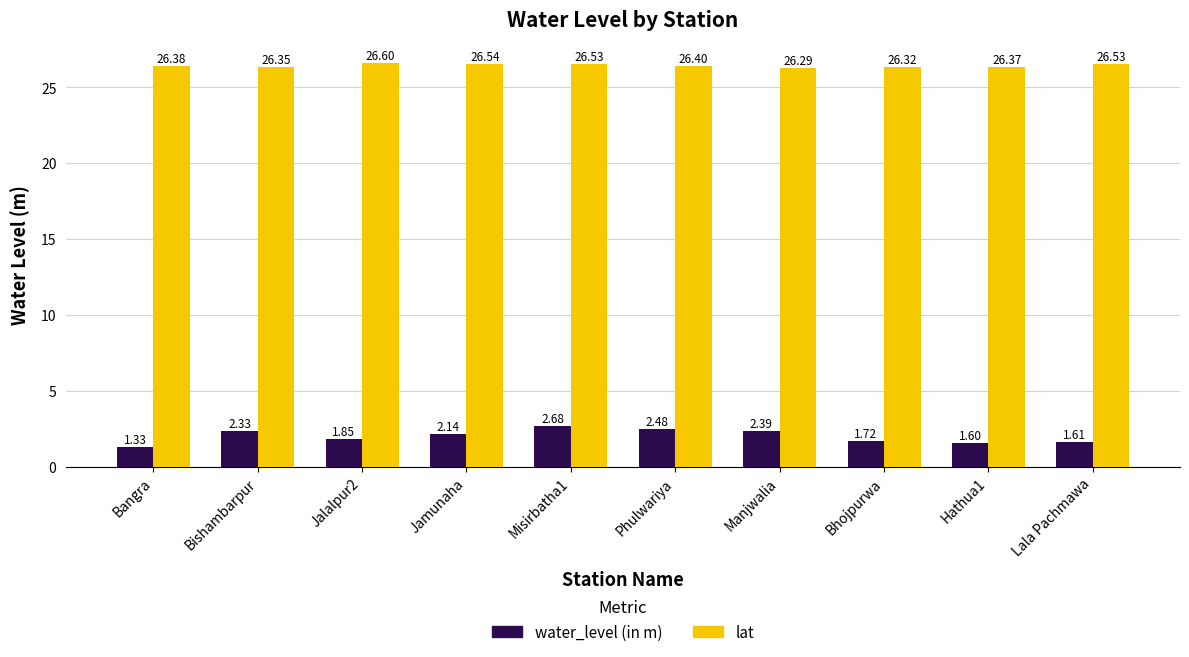

Rank the series by their maximum value, from highest to lowest.

lat, water_level (in m)